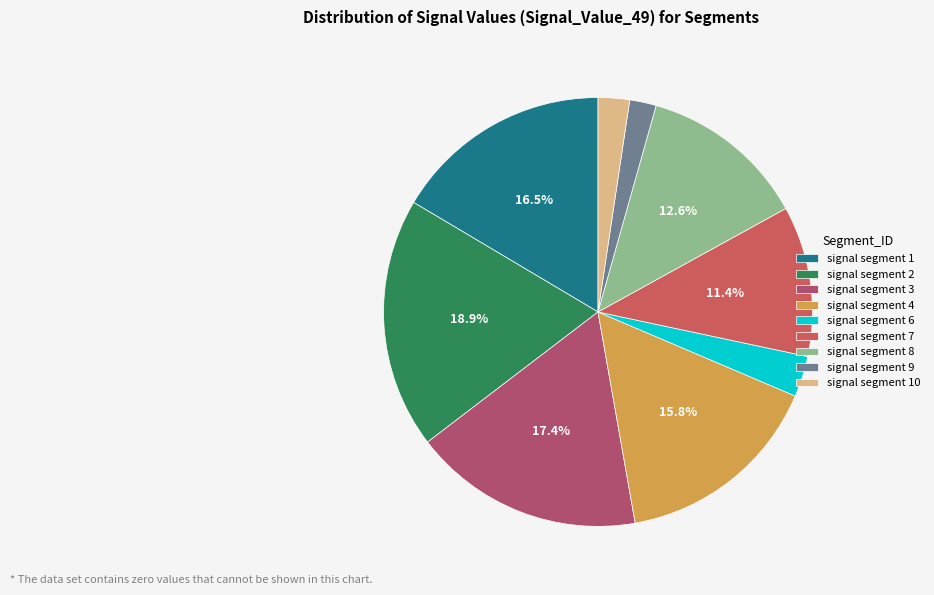

What percentage is the signal segment 7 slice, to the nearest percent?

11%